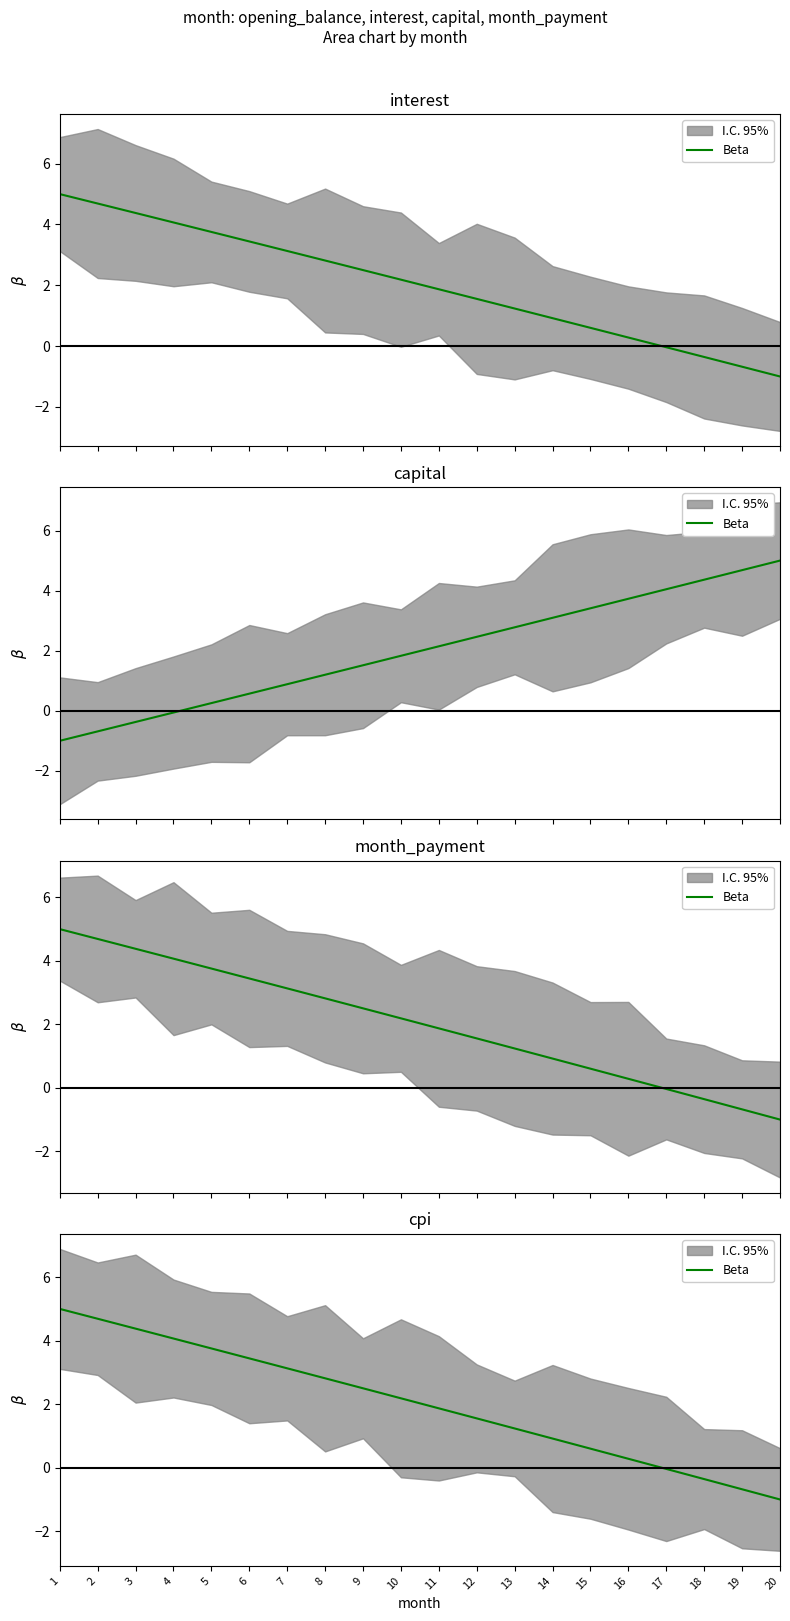

True or false: the data shows 0.9 at 14.

True